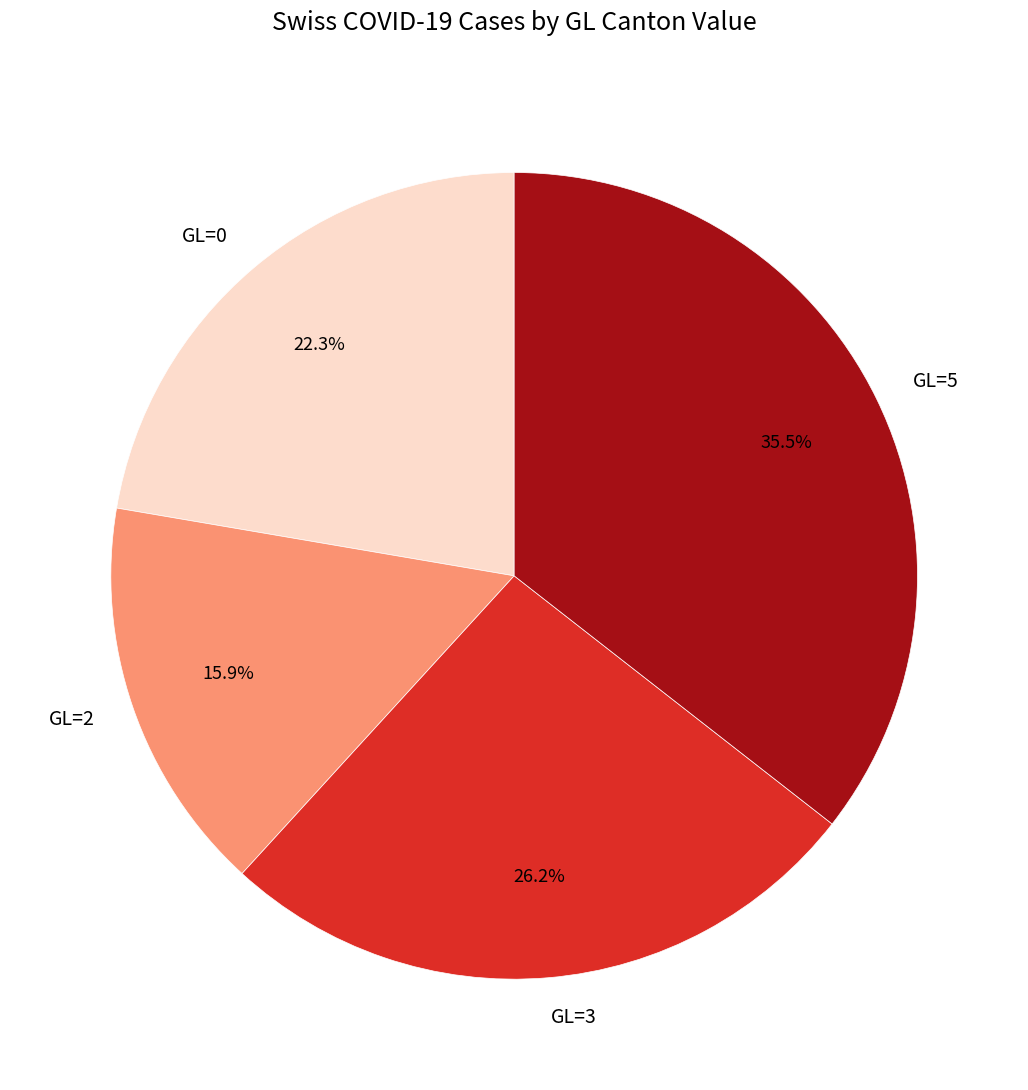

To the nearest percent, what is the average slice percentage?

25%